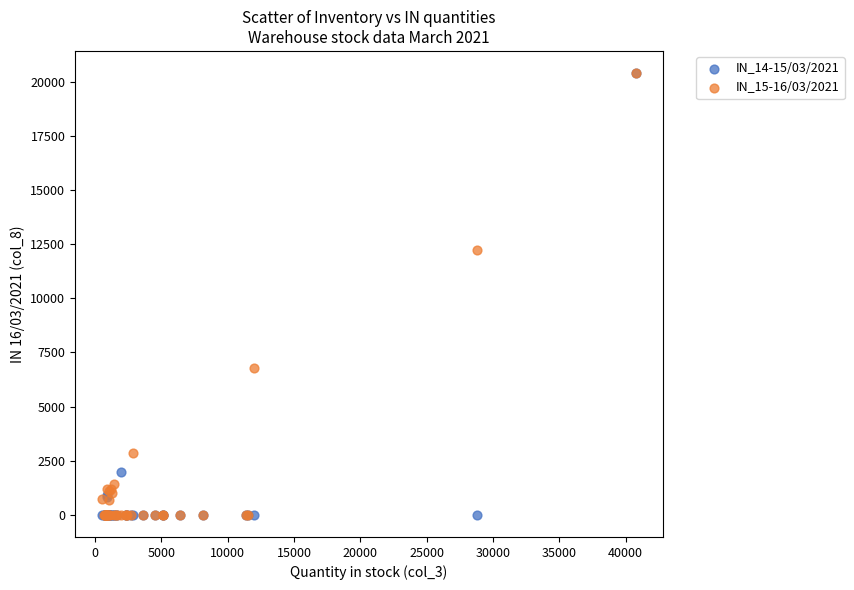

Across all series, what Y value is closest to 10200?

12240